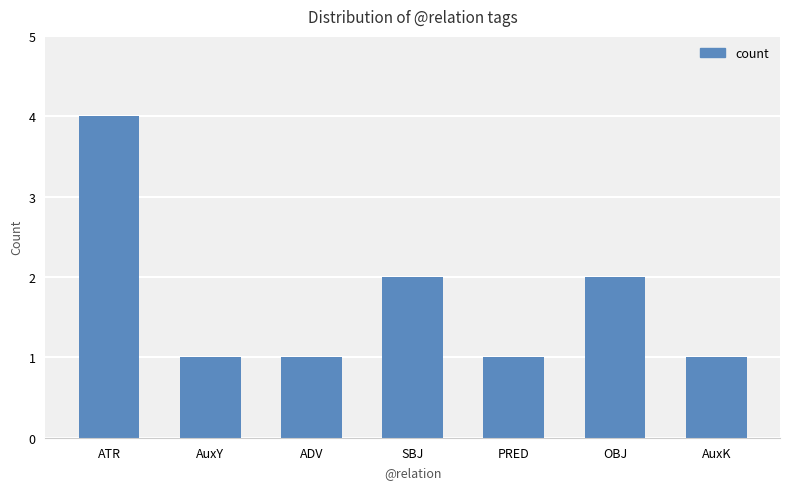

What is the label of the 6th bar from the left?

OBJ